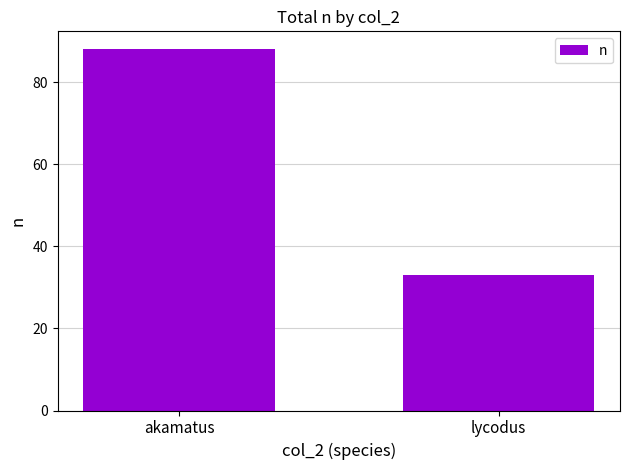

What is the label of the 2nd bar from the right?

akamatus